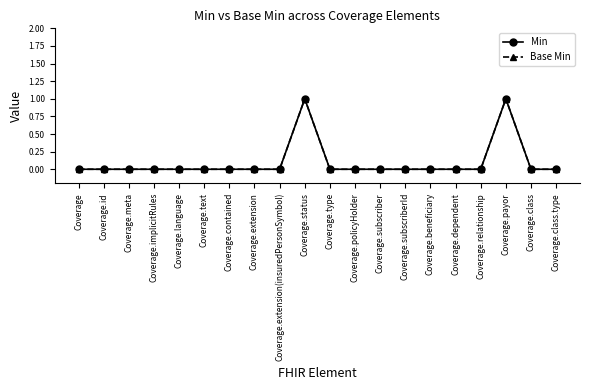

Does the chart have visible grid lines?

No